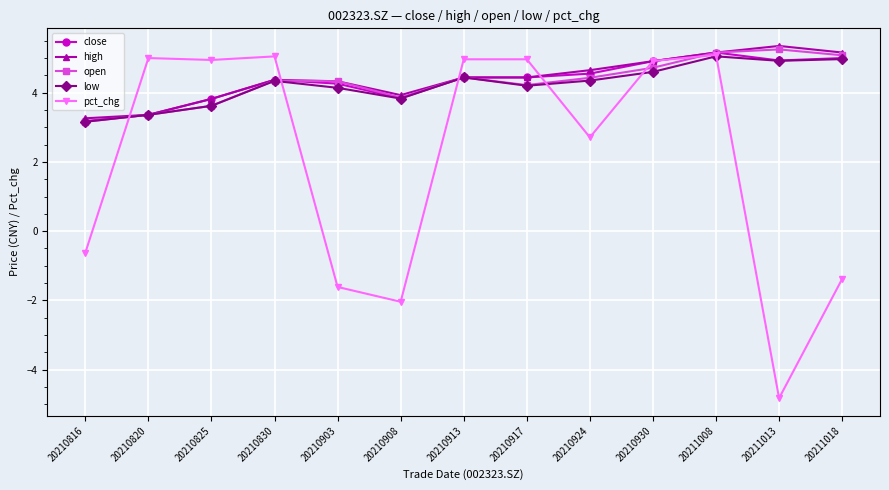

True or false: close has a value of 3.4 at 20210820.

True